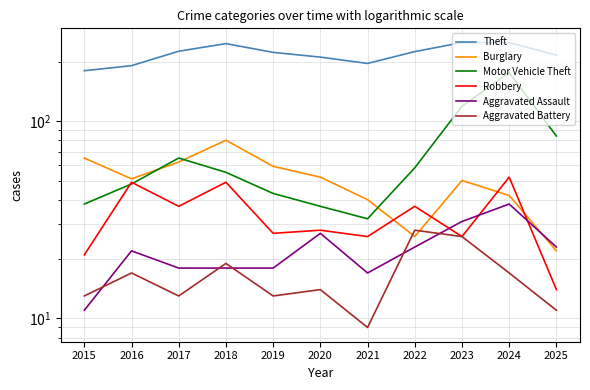

The Aggravated Assault series shows 14 at 2022. True or false?

False